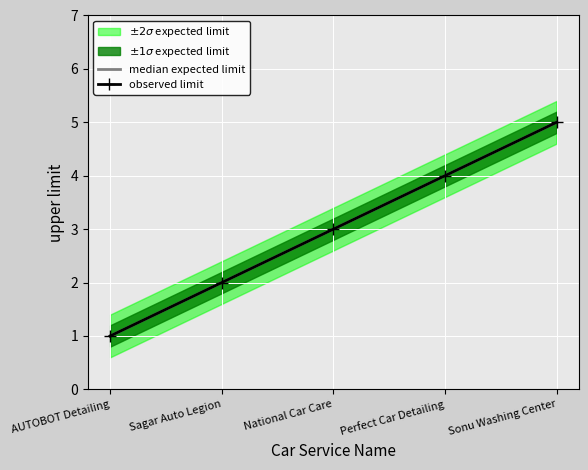

At how many categories does at least one series exceed 4?

1